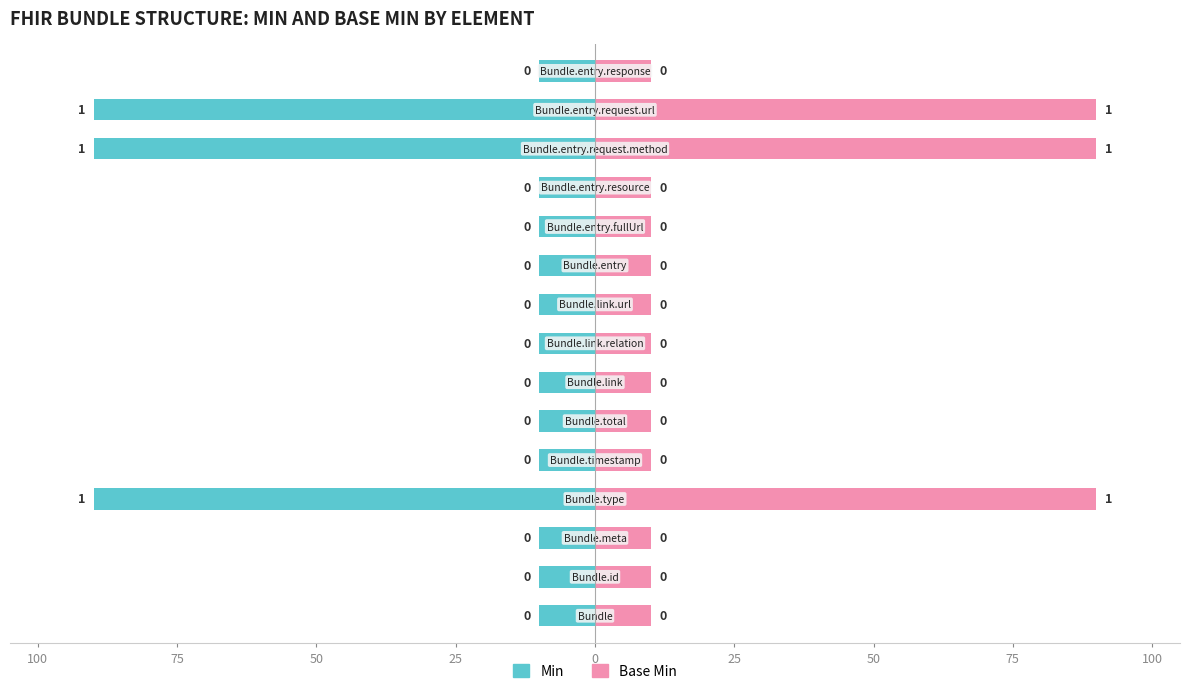

What is the spread (max minus min) of values at 50?

20